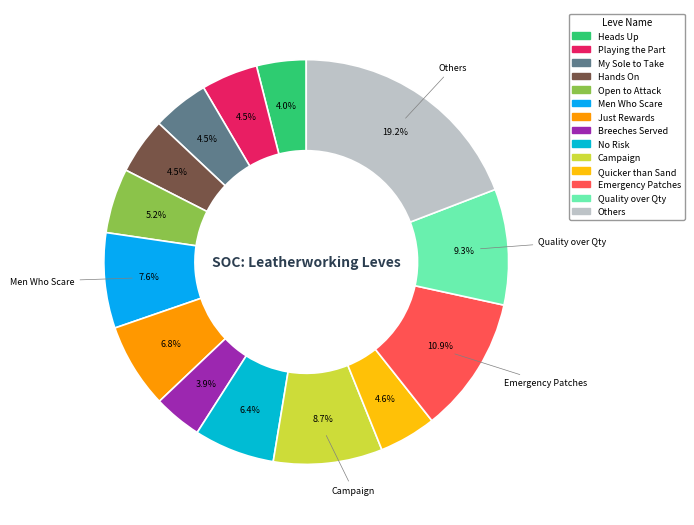

How many segments does this pie chart have?

14